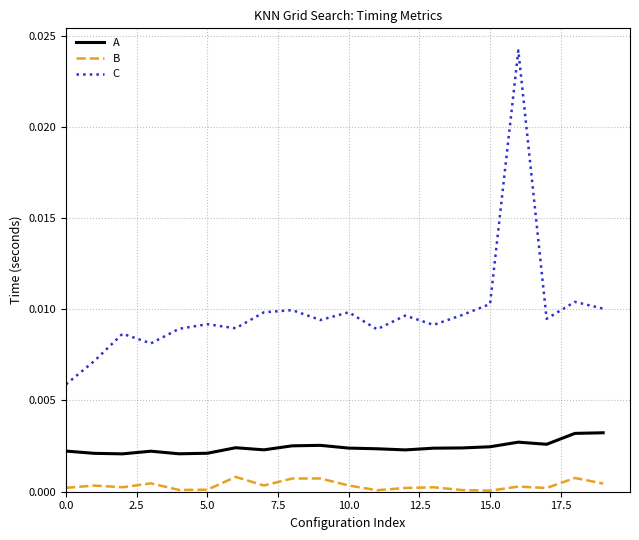

True or false: C and A intersect in this chart.

False